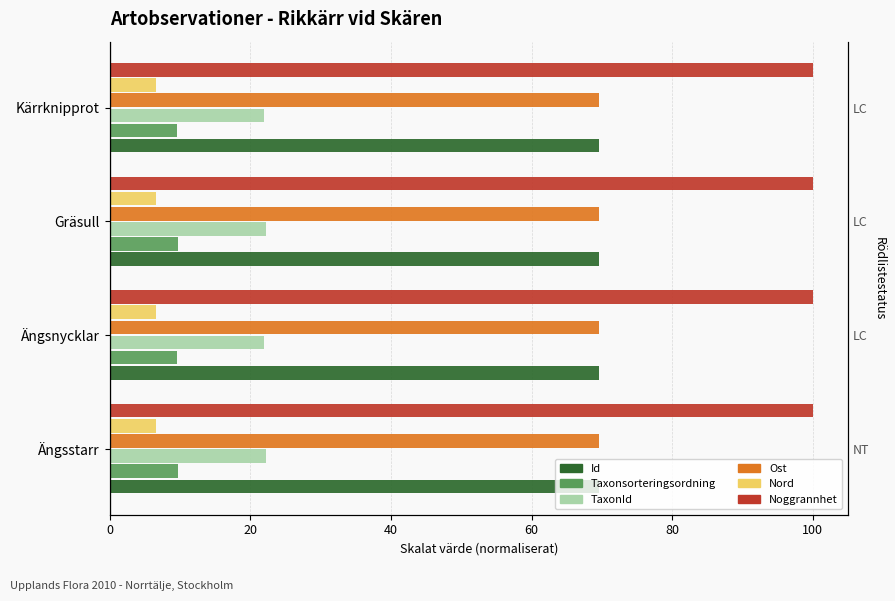

Is it true that Id equals 120.8 at Ängsstarr?

False